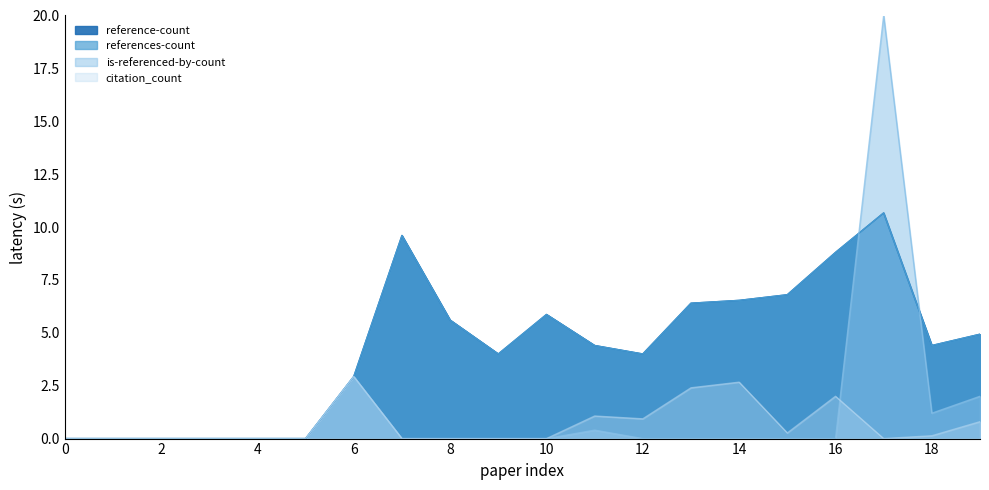

What is the maximum value for is-referenced-by-count?

20.0